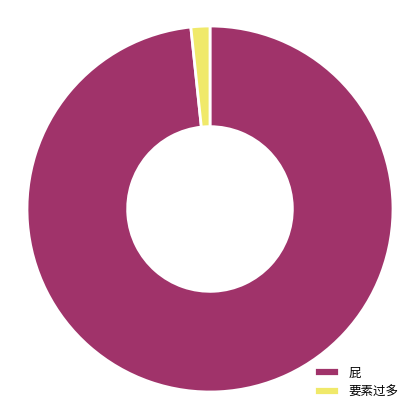

To the nearest percent, what is the combined percentage of 屁 and 要素过多?

100%